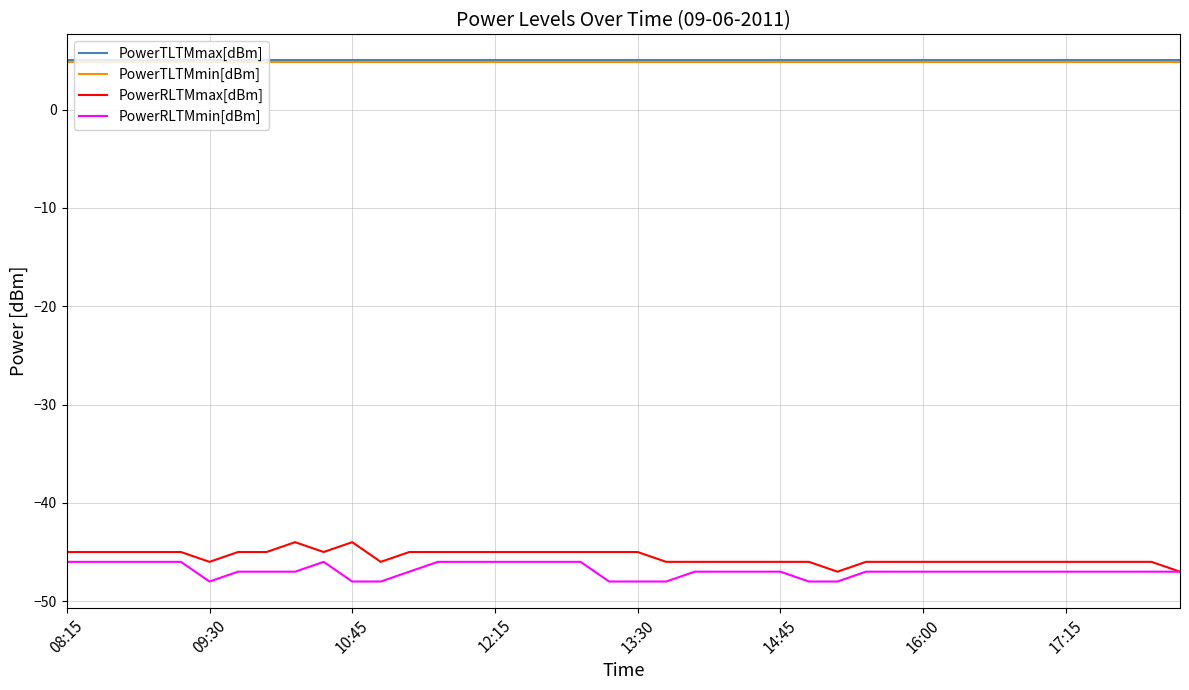

True or false: PowerRLTMmax[dBm] and PowerTLTMmax[dBm] cross at least once.

False